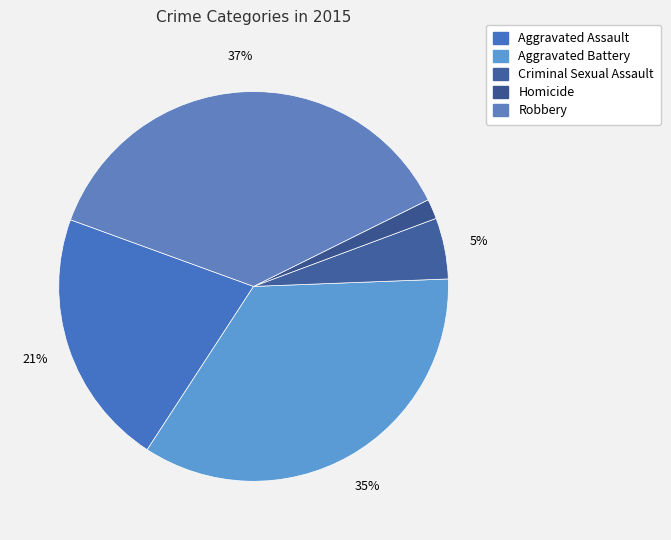

Rank the categories by value from lowest to highest.

Homicide, Criminal Sexual Assault, Aggravated Assault, Aggravated Battery, Robbery